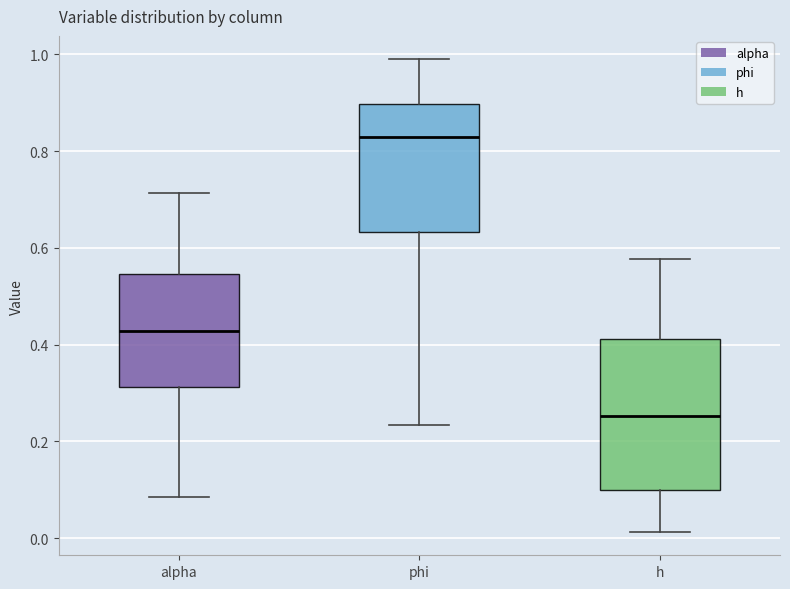

Which box has the highest median line?

phi